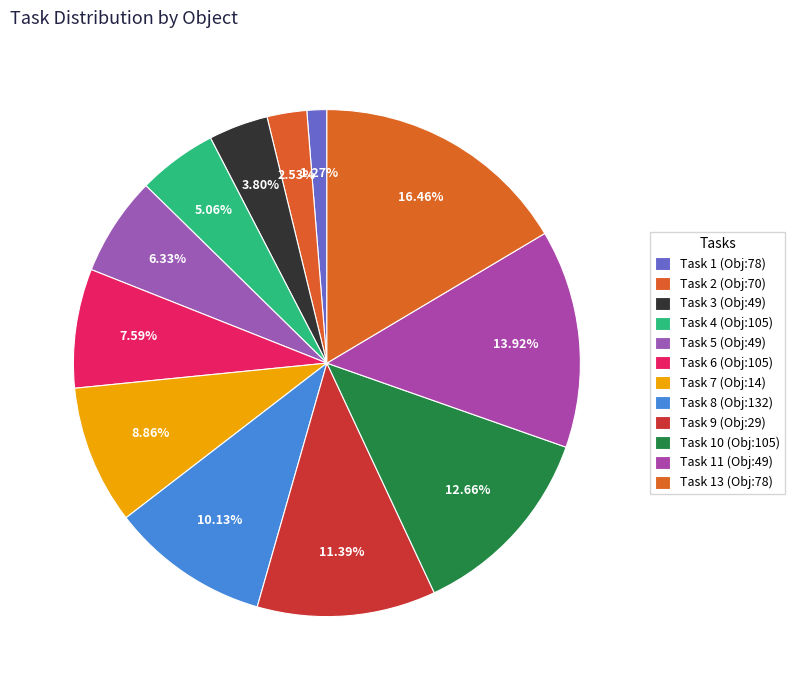

How many slices are in this pie chart?

12